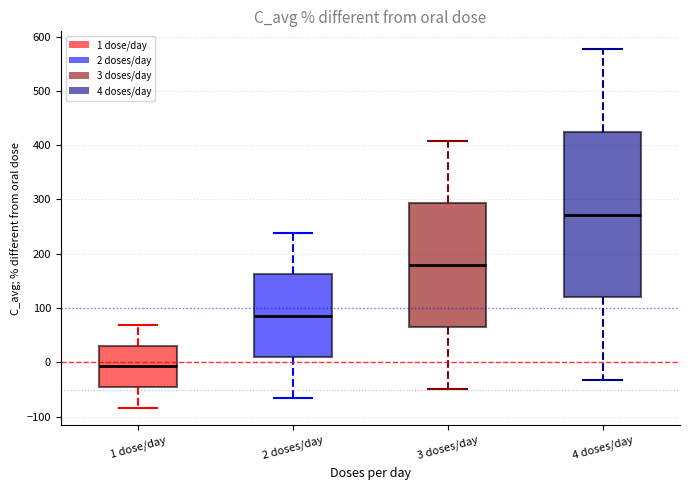

Comparing the boxes themselves (not the whiskers), which one is the tallest?

4 doses/day